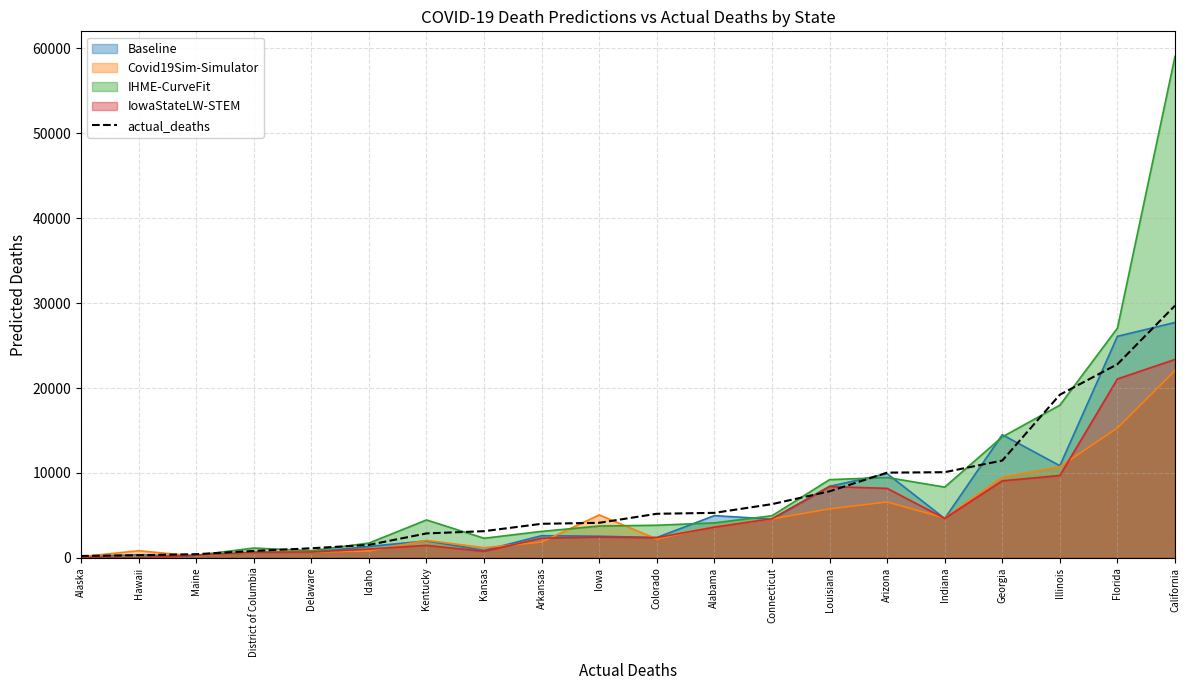

List the labels in order of value, smallest first.

Alaska, Hawaii, Maine, District of Columbia, Delaware, Idaho, Kentucky, Kansas, Arkansas, Iowa, Colorado, Alabama, Connecticut, Louisiana, Arizona, Indiana, Georgia, Illinois, Florida, California